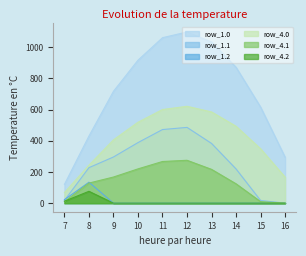

Reading left to right, list all the values displayed in this chart.

row_1.0: 120.6	430.3	716.9	916.2	1060.3	1096.7	1032.9	870.6	615.9	294.5
row_1.1: 17.7	227.5	295.9	388.1	471.7	485.4	382.7	219.2	17.3	0.0
row_1.2: 22.3	134.2	0.0	0.0	0.0	0.0	0.0	0.0	0.0	0.0
row_4.0: 68.3	243.5	405.7	518.5	600.0	620.6	584.5	492.7	348.5	166.7
row_4.1: 10.0	128.7	167.4	219.6	266.9	274.7	216.6	124.0	9.8	0.0
row_4.2: 12.6	75.9	0.0	0.0	0.0	0.0	0.0	0.0	0.0	0.0